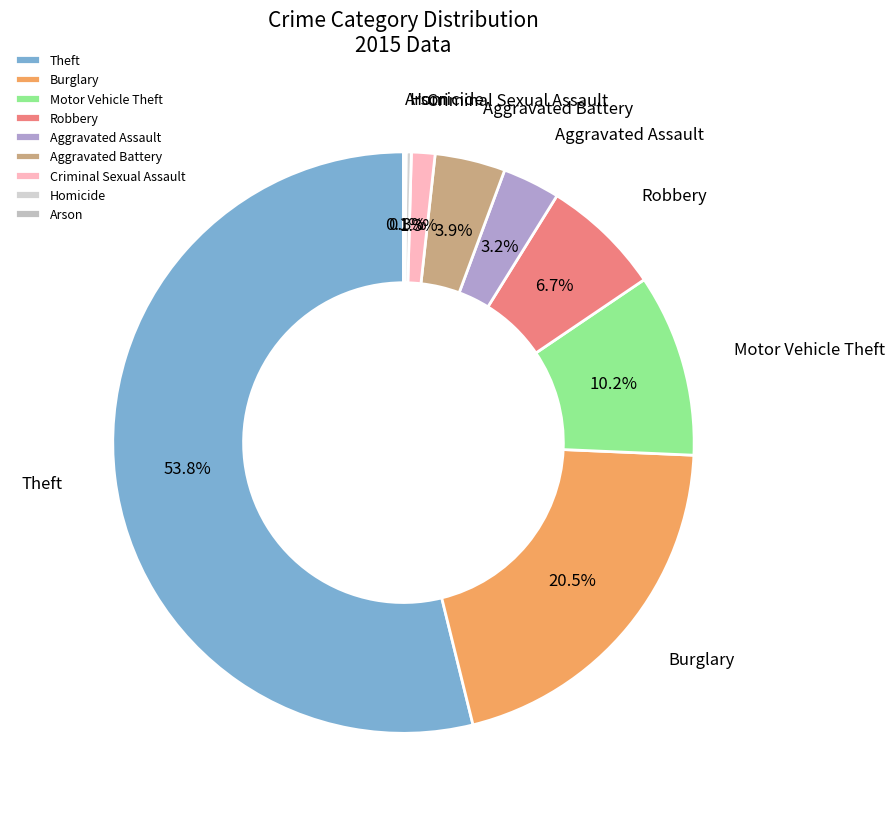

To the nearest percent, what percentage of the pie is Criminal Sexual Assault?

1%